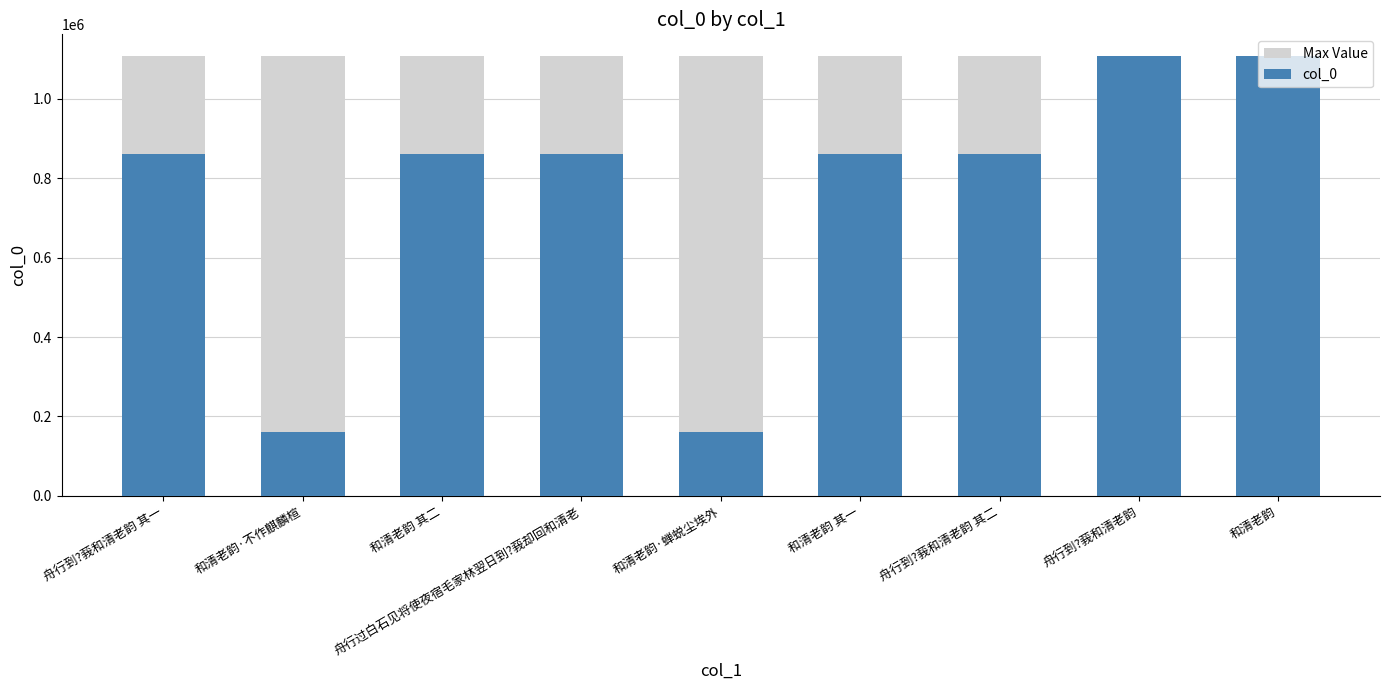

Reading left to right, list all the values displayed in this chart.

Max Value: 舟行到?莪和清老韵 其一=1106508	和清老韵·不作麒麟楦=1106508	和清老韵 其二=1106508	舟行过白石见将使夜宿毛家林翌日到?莪却回和清老=1106508	和清老韵·蝉蜕尘埃外=1106508	和清老韵 其一=1106508	舟行到?莪和清老韵 其二=1106508	舟行到?莪和清老韵=1106508	和清老韵=1106508
col_0: 舟行到?莪和清老韵 其一=861041	和清老韵·不作麒麟楦=160796	和清老韵 其二=861348	舟行过白石见将使夜宿毛家林翌日到?莪却回和清老=861592	和清老韵·蝉蜕尘埃外=160795	和清老韵 其一=861349	舟行到?莪和清老韵 其二=861040	舟行到?莪和清老韵=1106508	和清老韵=1106424